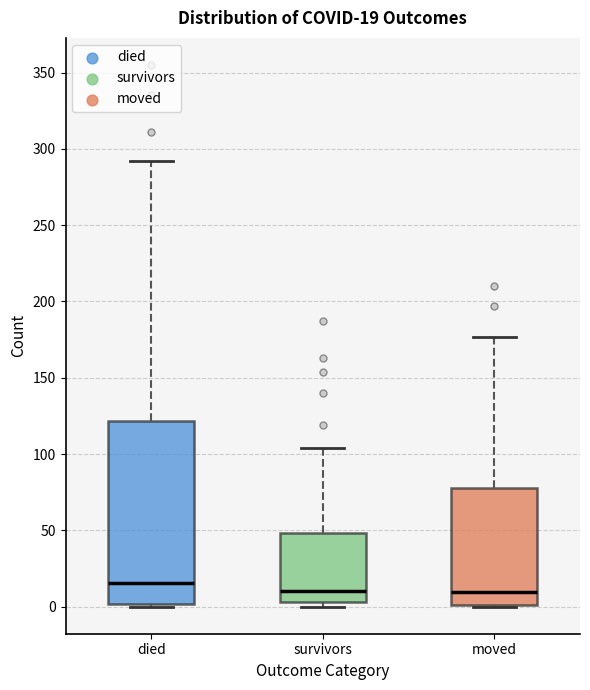

Which box is the tallest, from its lower edge to its upper edge?

died